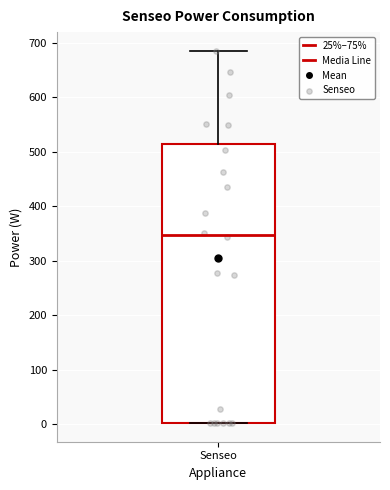

Transcribe this box plot: give where the median line is, the range the box spans, and where the two whiskers end, as read against the y-axis. The values are not printed on the chart, so give them approximately, as read against the axis.

median 350, box 0 to 510, whiskers 0 to 690